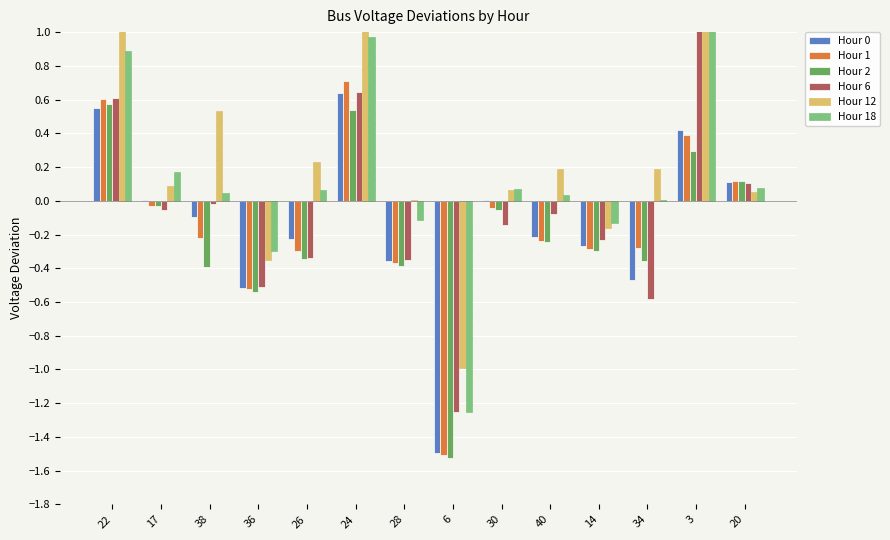

Which category has the highest value in the Hour 1 series?

24